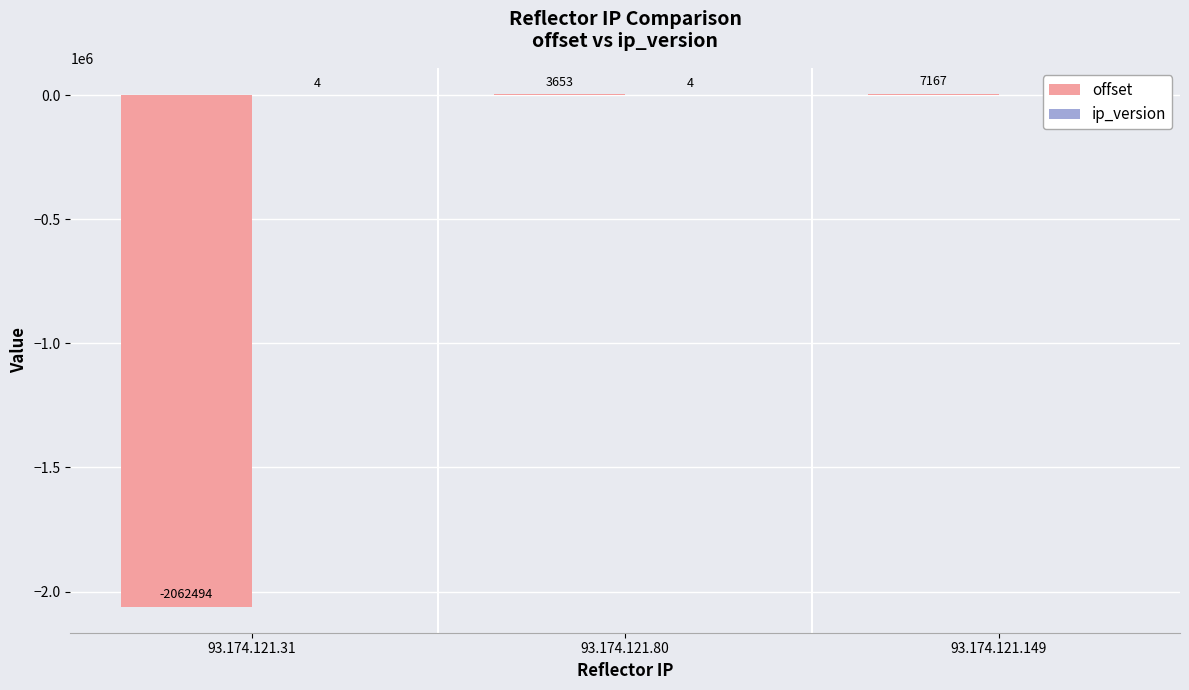

Reading left to right, list all the values displayed in this chart.

offset: -2062494	3653	7167
ip_version: 4	4	4